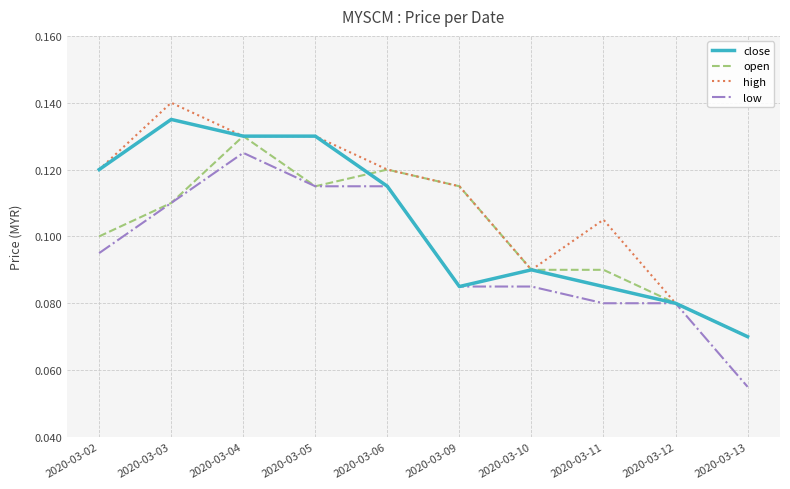

Which category has the lowest value across all series?

2020-03-13